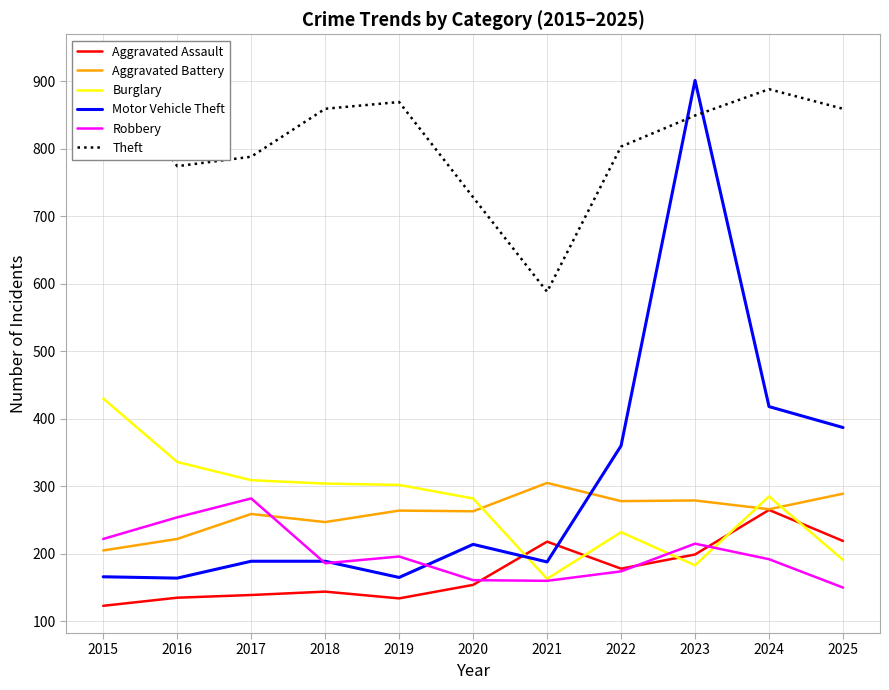

What is the minimum value for Motor Vehicle Theft?

164